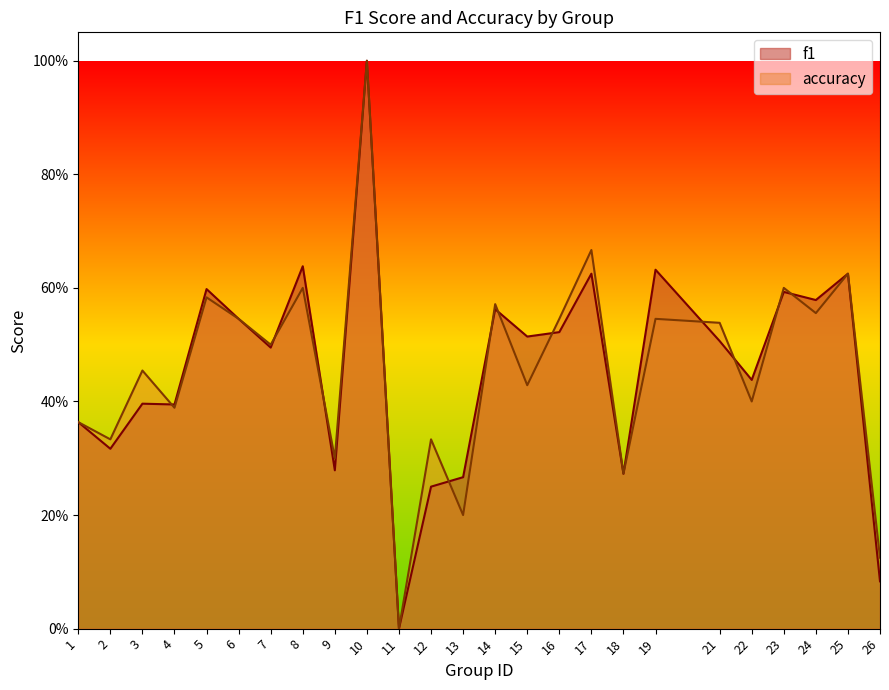

Reading right to left, transcribe all the data shown in this chart.

f1: 26=0.1	25=0.6	24=0.6	23=0.6	22=0.4	21=0.5	19=0.6	18=0.3	17=0.6	16=0.5	15=0.5	14=0.6	13=0.3	12=0.2	11=0.0	10=1.0	9=0.3	8=0.6	7=0.5	6=0.5	5=0.6	4=0.4	3=0.4	2=0.3	1=0.4
accuracy: 26=0.1	25=0.6	24=0.6	23=0.6	22=0.4	21=0.5	19=0.5	18=0.3	17=0.7	16=0.5	15=0.4	14=0.6	13=0.2	12=0.3	11=0.0	10=1.0	9=0.3	8=0.6	7=0.5	6=0.5	5=0.6	4=0.4	3=0.5	2=0.3	1=0.4